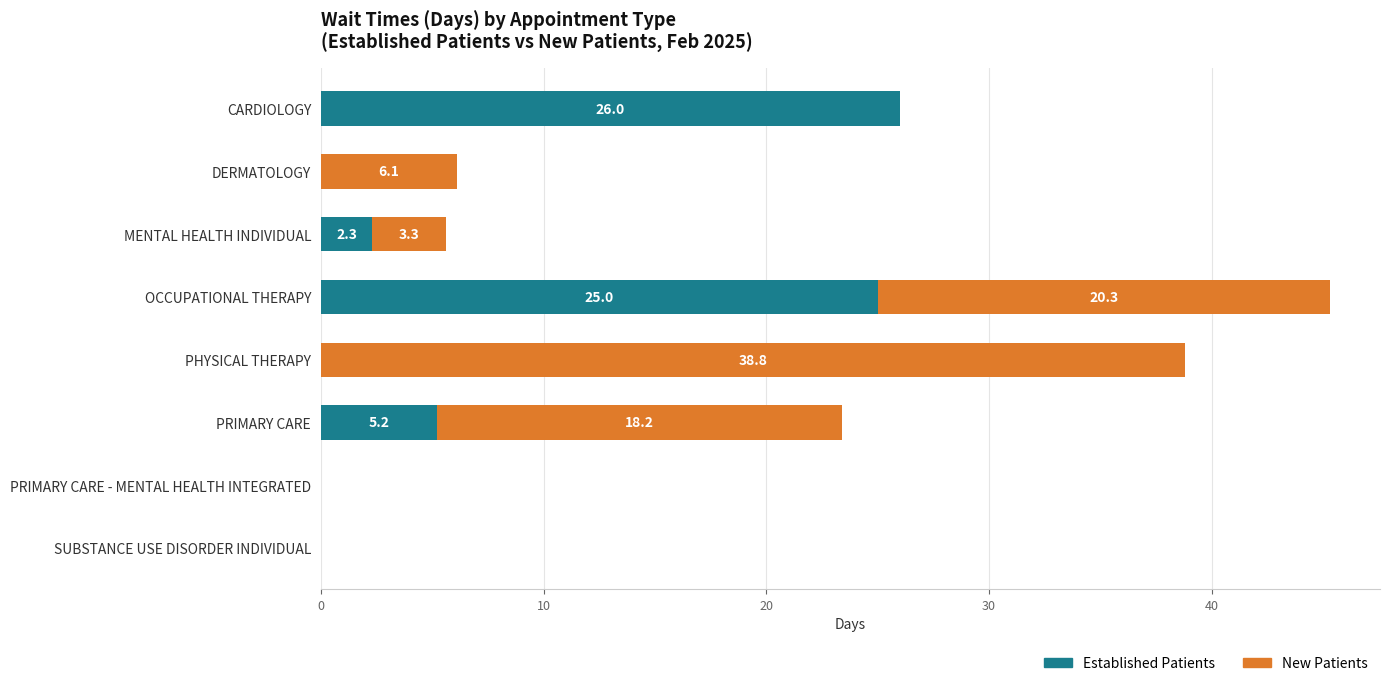

What value does the Established Patients series have at OCCUPATIONAL THERAPY?

25.0